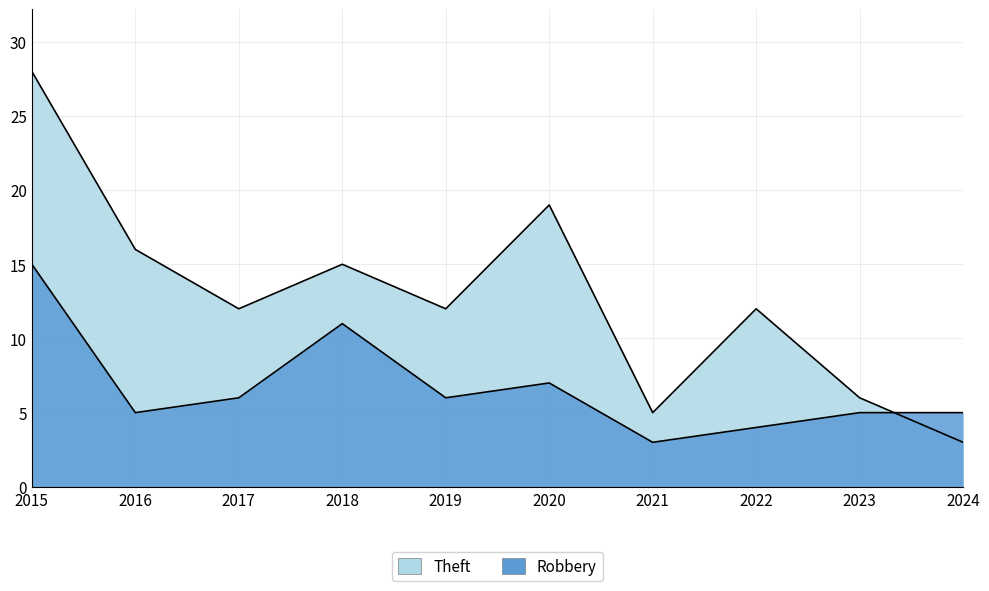

What are all the series names shown in the legend?

Robbery, Theft